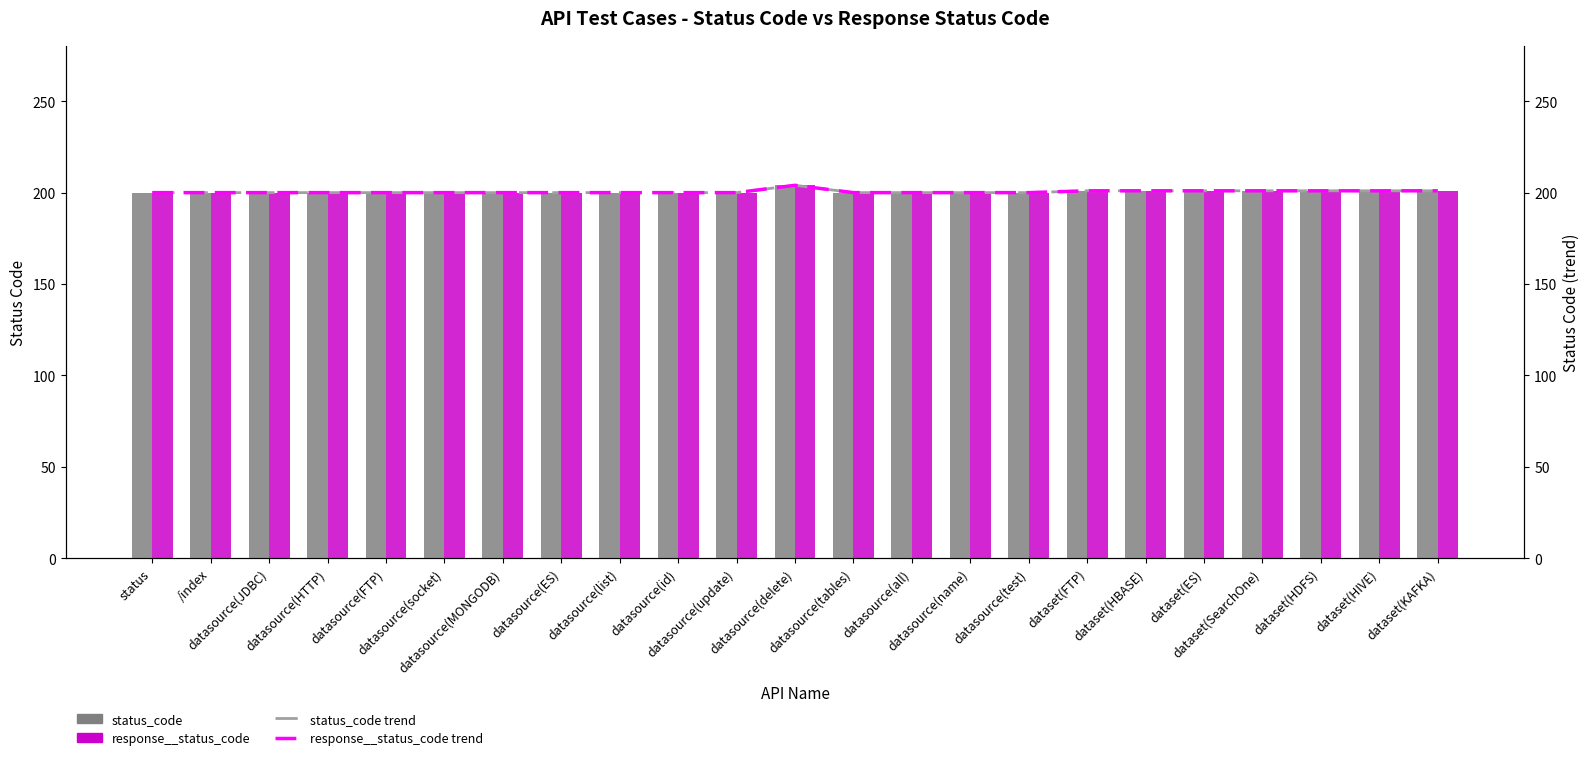

Reading left to right, what are all the values shown in this chart?

status_code: status=200	/index=200	datasource(JDBC)=200	datasource(HTTP)=200	datasource(FTP)=200	datasource(socket)=200	datasource(MONGODB)=200	datasource(ES)=200	datasource(list)=200	datasource(id)=200	datasource(update)=200	datasource(delete)=204	datasource(tables)=200	datasource(all)=200	datasource(name)=200	datasource(test)=200	dataset(FTP)=201	dataset(HBASE)=201	dataset(ES)=201	dataset(SearchOne)=201	dataset(HDFS)=201	dataset(HIVE)=201	dataset(KAFKA)=201
response__status_code: status=200	/index=200	datasource(JDBC)=200	datasource(HTTP)=200	datasource(FTP)=200	datasource(socket)=200	datasource(MONGODB)=200	datasource(ES)=200	datasource(list)=200	datasource(id)=200	datasource(update)=200	datasource(delete)=204	datasource(tables)=200	datasource(all)=200	datasource(name)=200	datasource(test)=200	dataset(FTP)=201	dataset(HBASE)=201	dataset(ES)=201	dataset(SearchOne)=201	dataset(HDFS)=201	dataset(HIVE)=201	dataset(KAFKA)=201
status_code trend: status=200	/index=200	datasource(JDBC)=200	datasource(HTTP)=200	datasource(FTP)=200	datasource(socket)=200	datasource(MONGODB)=200	datasource(ES)=200	datasource(list)=200	datasource(id)=200	datasource(update)=200	datasource(delete)=204	datasource(tables)=200	datasource(all)=200	datasource(name)=200	datasource(test)=200	dataset(FTP)=201	dataset(HBASE)=201	dataset(ES)=201	dataset(SearchOne)=201	dataset(HDFS)=201	dataset(HIVE)=201	dataset(KAFKA)=201
response__status_code trend: status=200	/index=200	datasource(JDBC)=200	datasource(HTTP)=200	datasource(FTP)=200	datasource(socket)=200	datasource(MONGODB)=200	datasource(ES)=200	datasource(list)=200	datasource(id)=200	datasource(update)=200	datasource(delete)=204	datasource(tables)=200	datasource(all)=200	datasource(name)=200	datasource(test)=200	dataset(FTP)=201	dataset(HBASE)=201	dataset(ES)=201	dataset(SearchOne)=201	dataset(HDFS)=201	dataset(HIVE)=201	dataset(KAFKA)=201